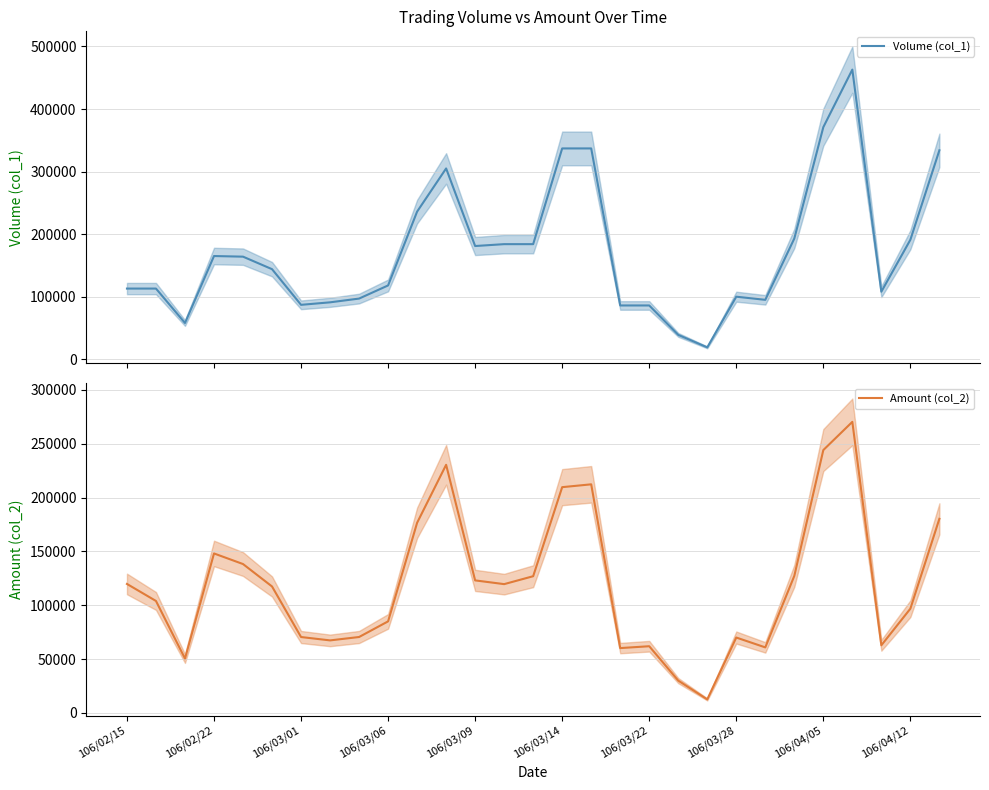

At which label does Amount (col_2) reach its peak?

25